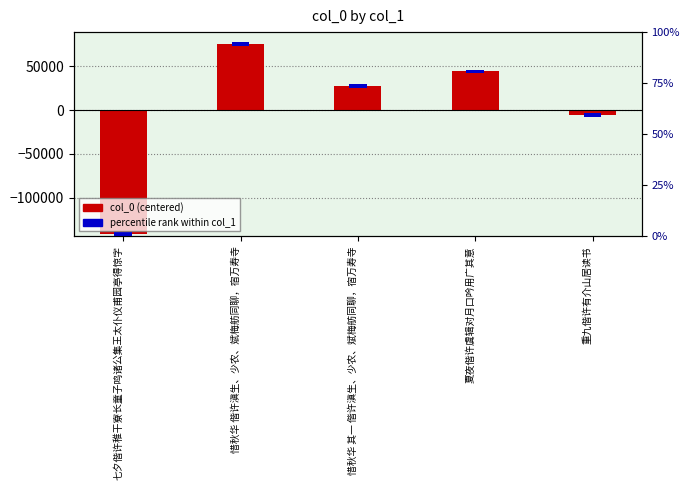

What is the spread (max minus min) of values at 惜秋华 偕许滇生、少农、斌梅舫同聊，宿万寿寺?

71180.0